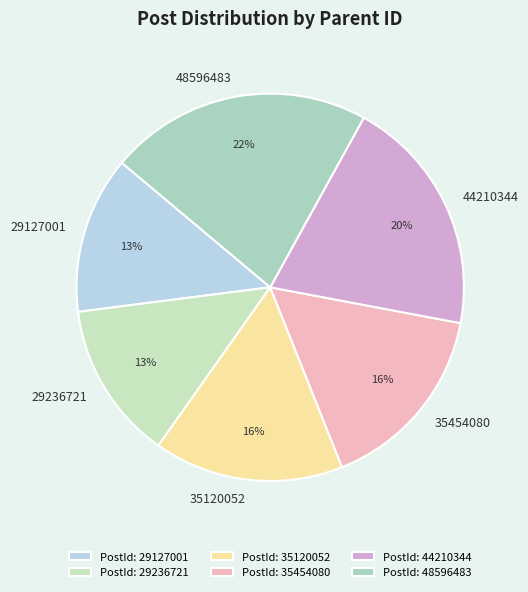

To the nearest percent, what is the difference between the largest and smallest slice percentages?

9%